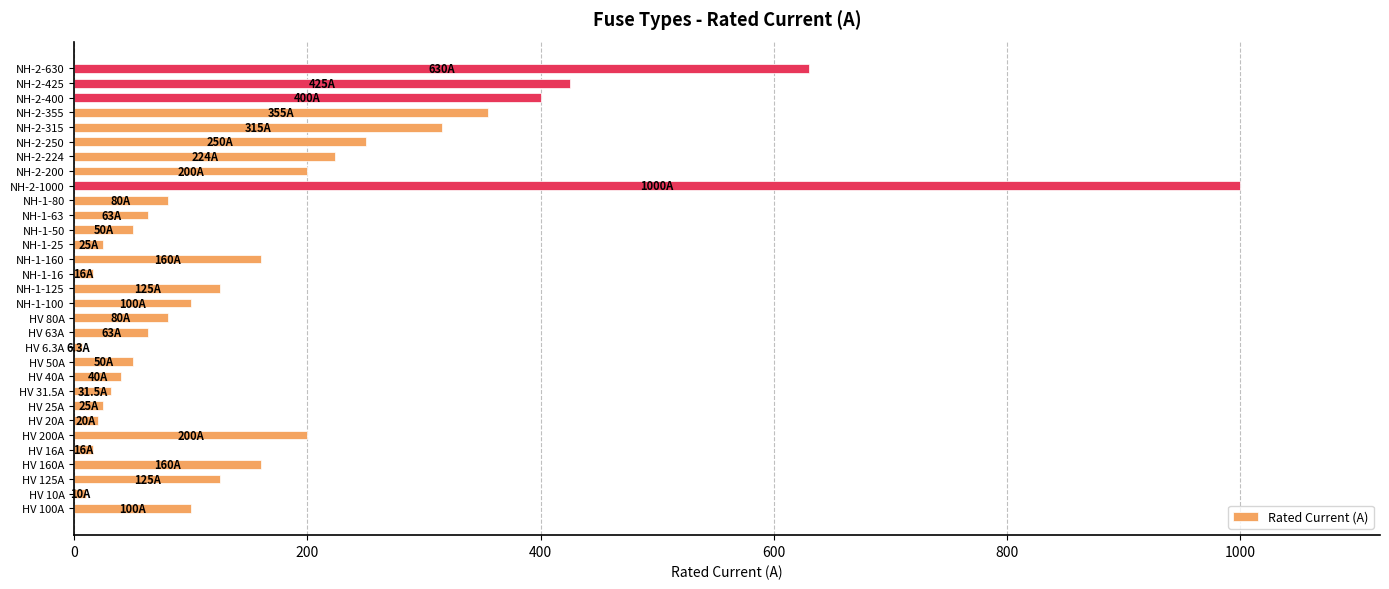

True or false: the data shows 74.7 at NH-2-250.

False